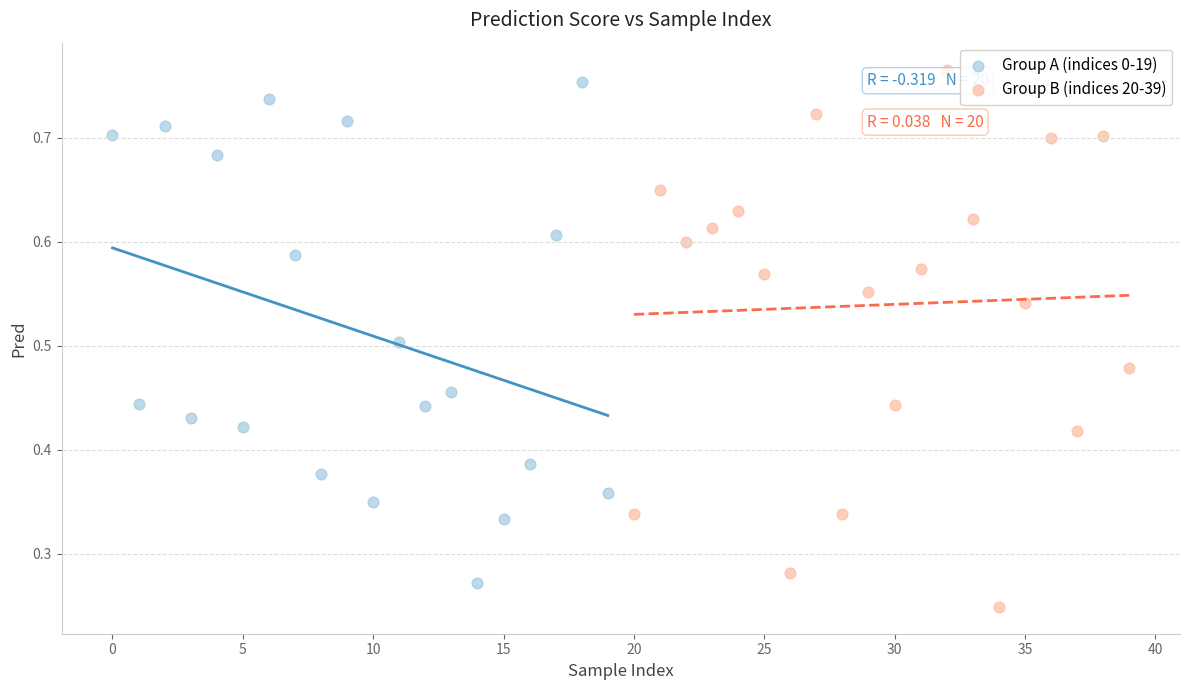

Which series has the widest spread of Y values?

Group B (indices 20-39)